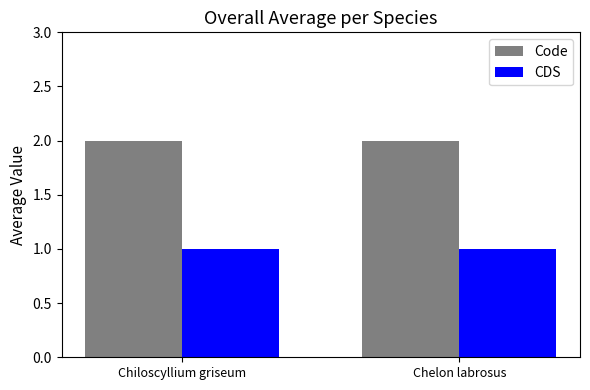

Is the value of Code at Chiloscyllium griseum greater than the value of CDS at Chelon labrosus?

Yes